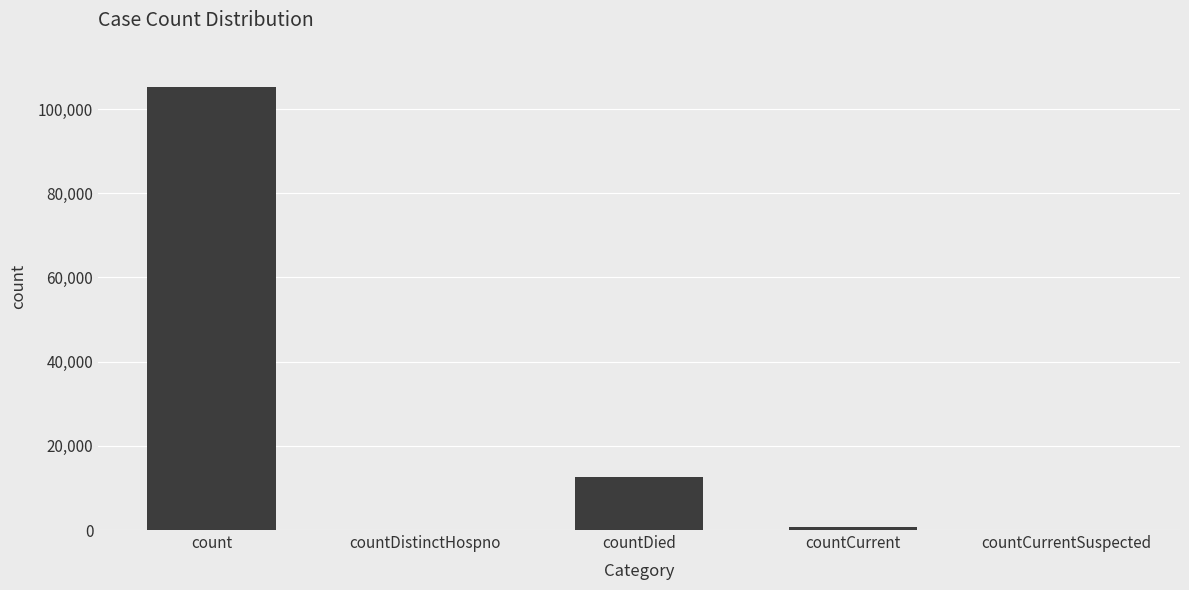

What is the approximate value at countDied, to the nearest 50?

12650